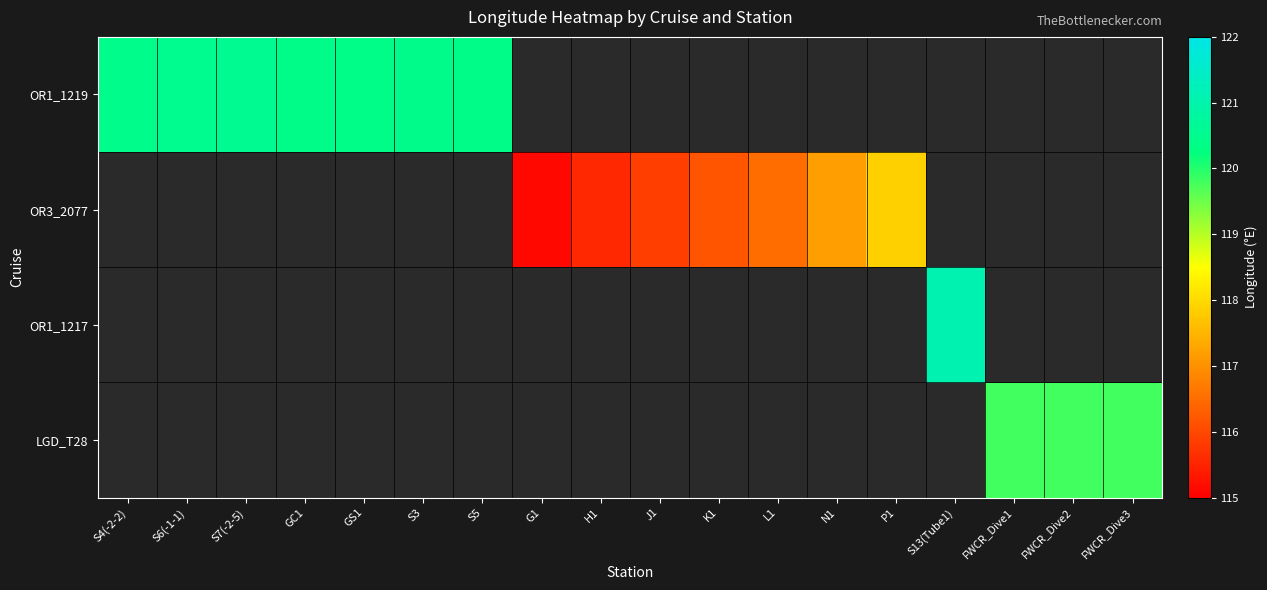

At which label does OR1_1219 reach its minimum?

GS1